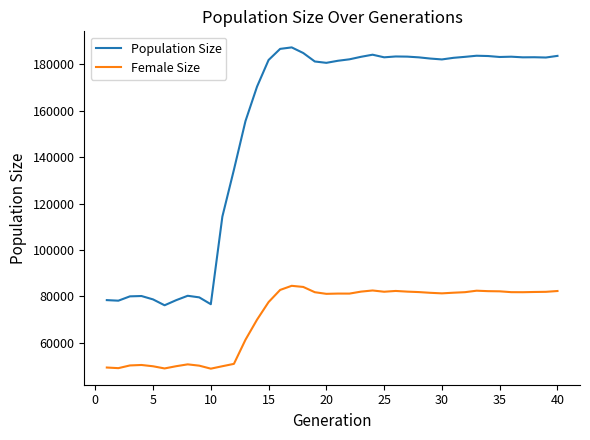

Rank the series by their maximum value, from lowest to highest.

Female Size, Population Size